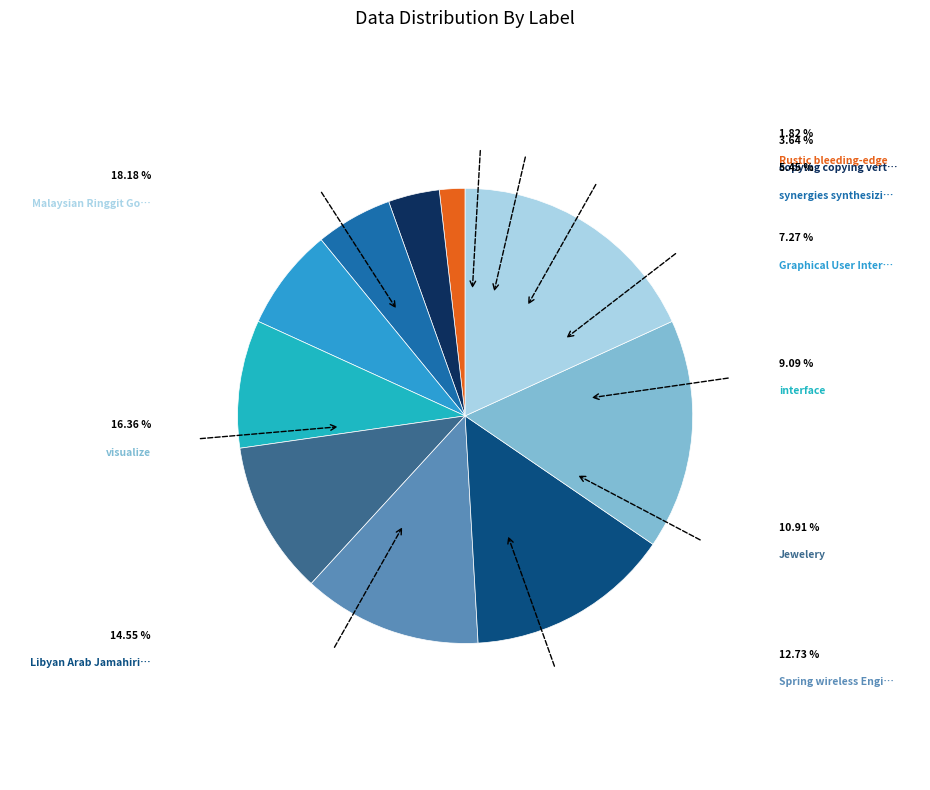

How many segments does this pie chart have?

10